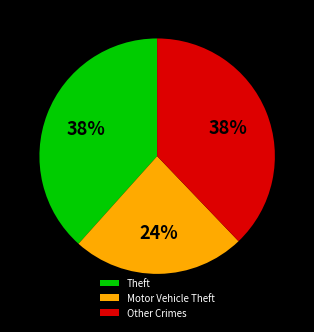

Count the number of slices in the pie.

3